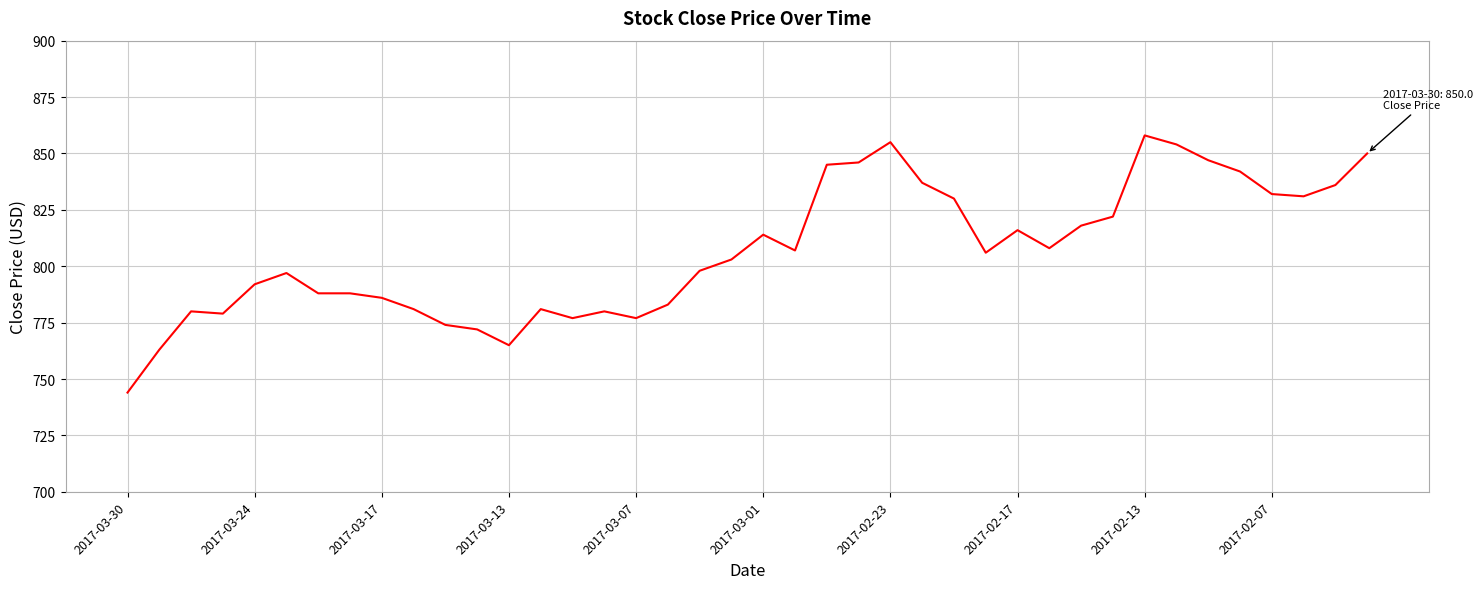

What is the difference between the maximum and minimum values?

114